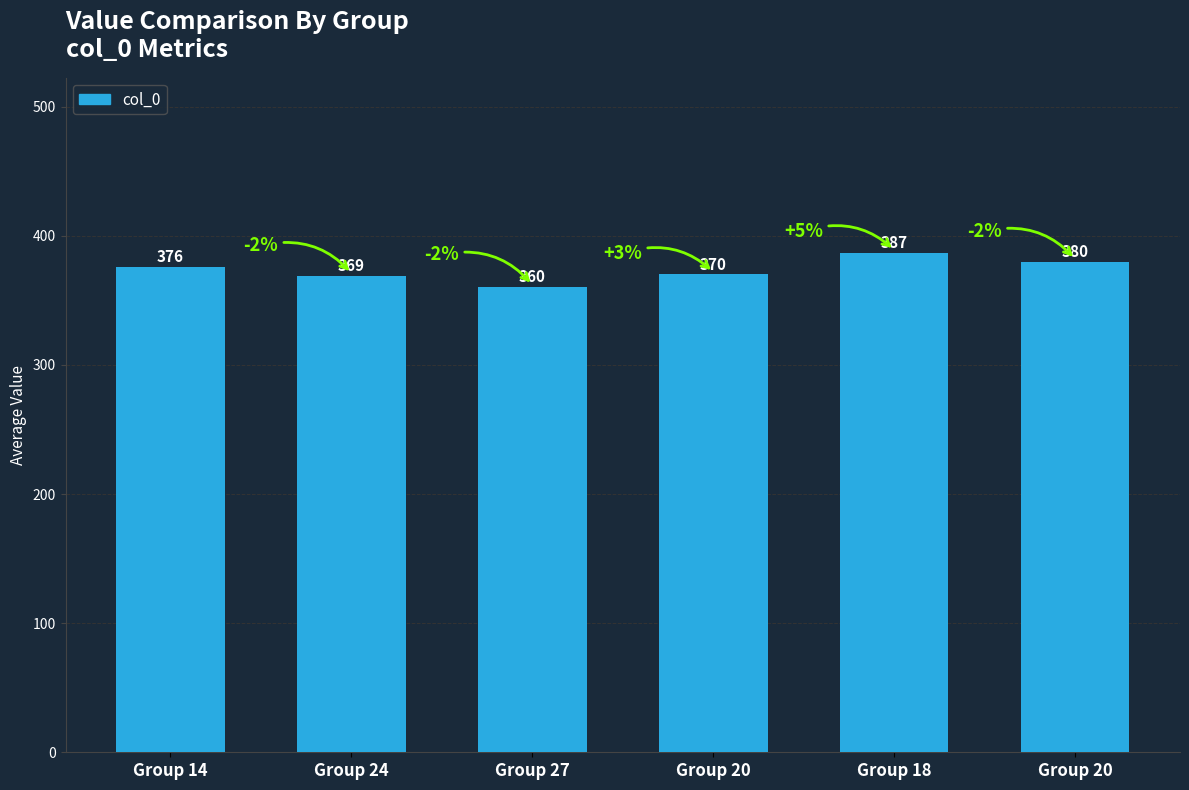

What is the value of the 5th bar from the left?

387